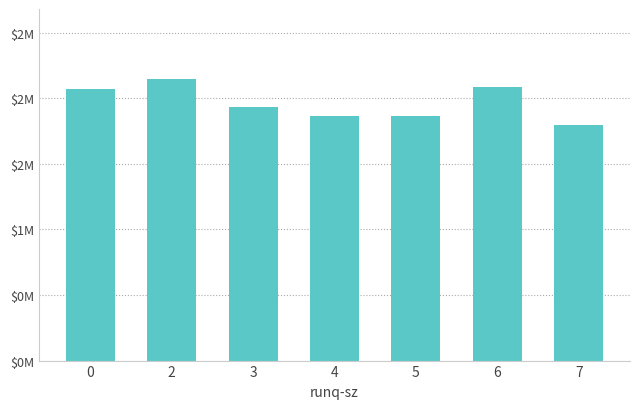

Which category has the lowest value across all series?

7